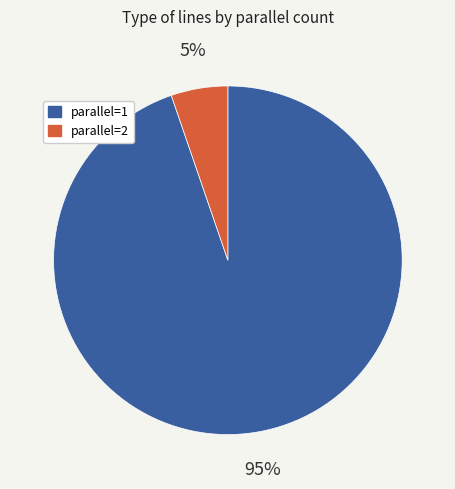

Do parallel=2 and parallel=1 together represent more than half of the pie?

Yes